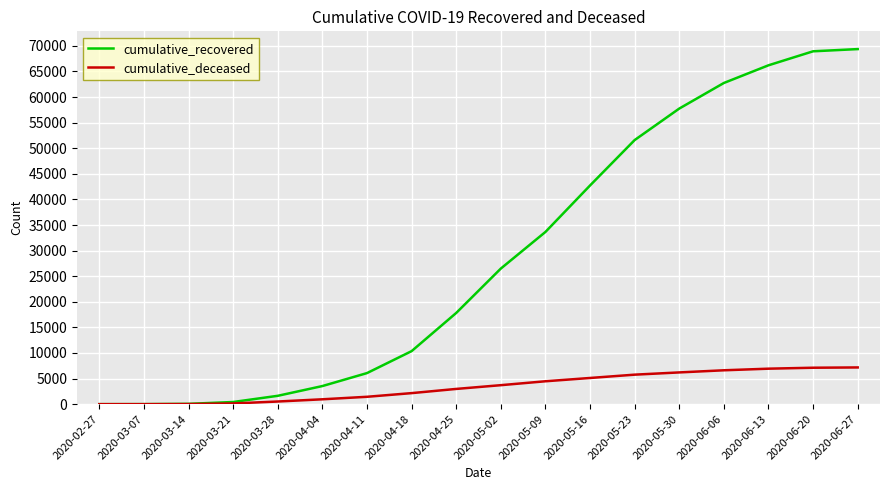

At 2020-06-13, list the series in order from smallest to largest.

cumulative_deceased, cumulative_recovered